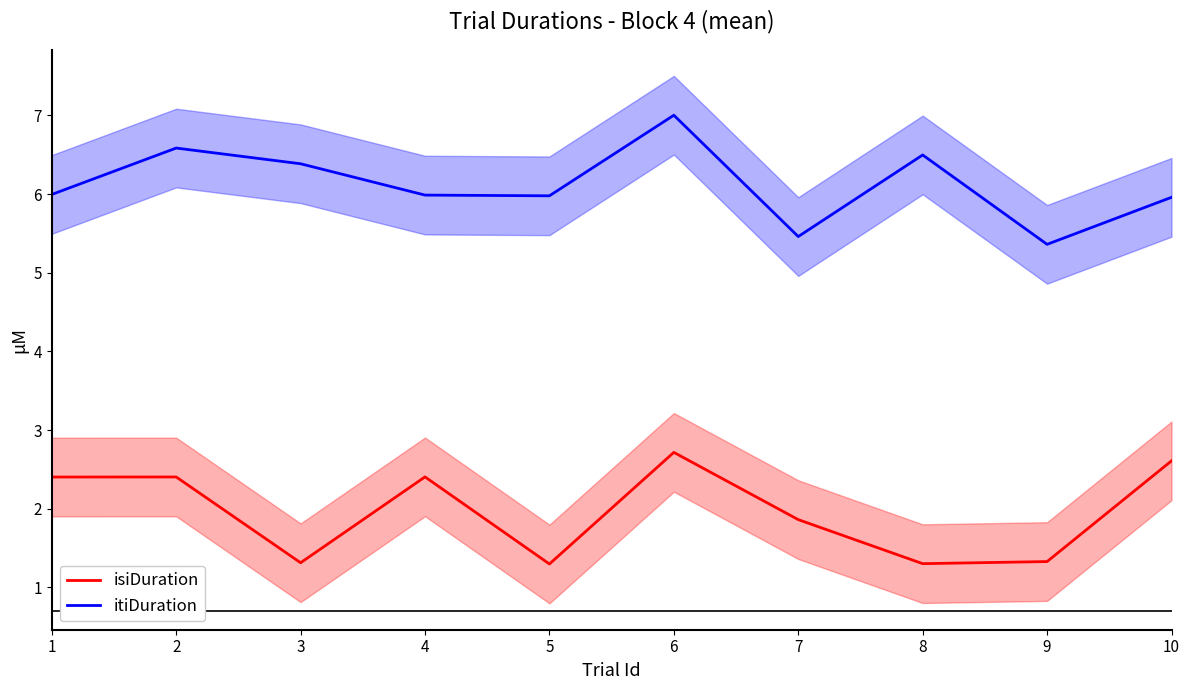

At 6, list the series in order from largest to smallest.

itiDuration, isiDuration